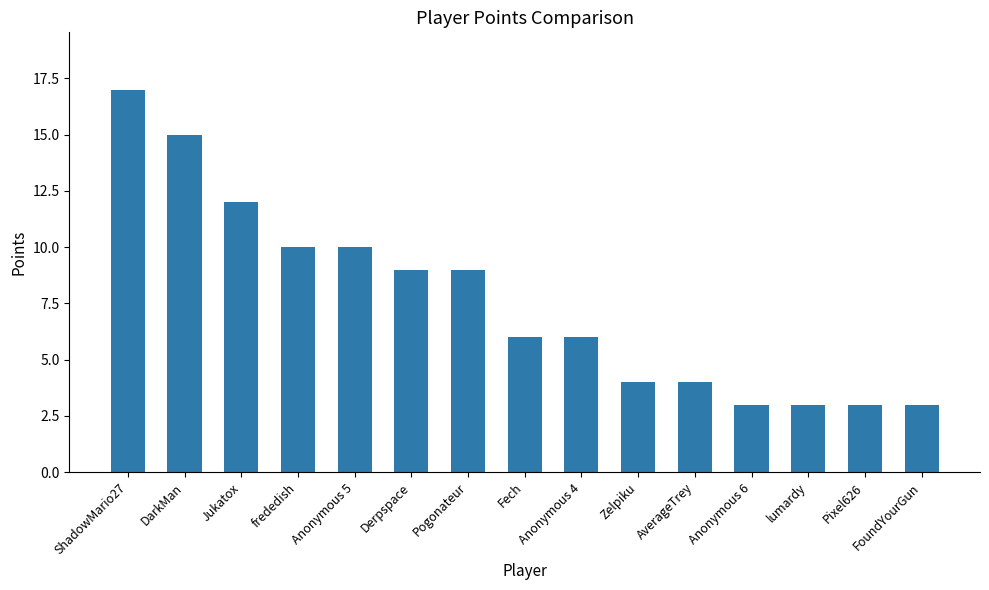

What is the change in value from ShadowMario27 to Anonymous 4?

-11